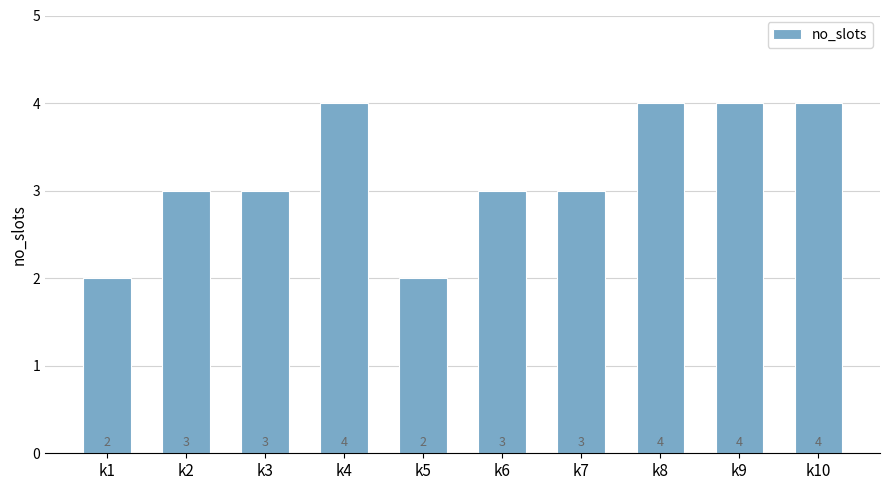

The value at k7 is 5. True or false?

False